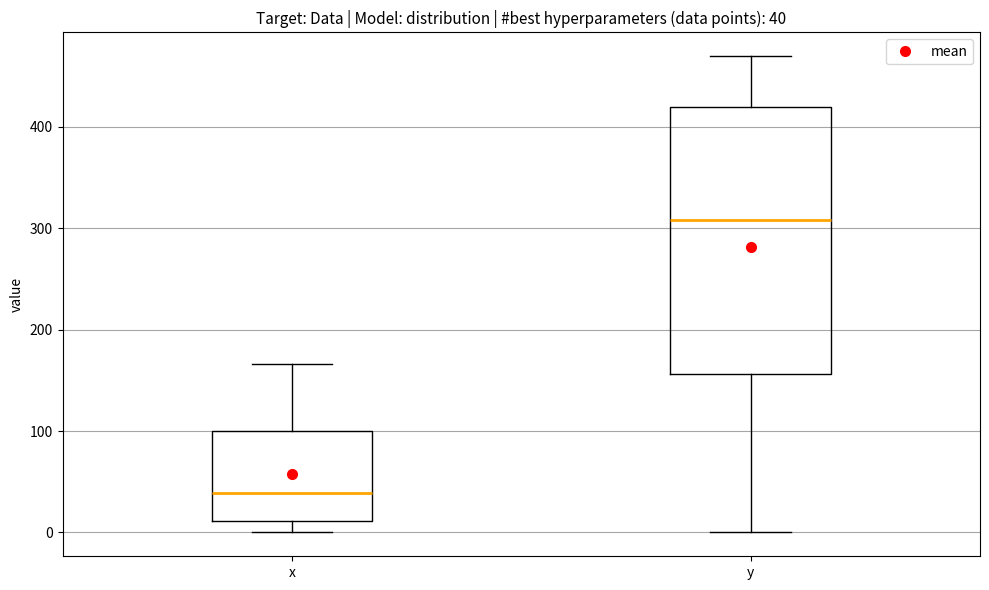

Which box has the lowest median line?

x